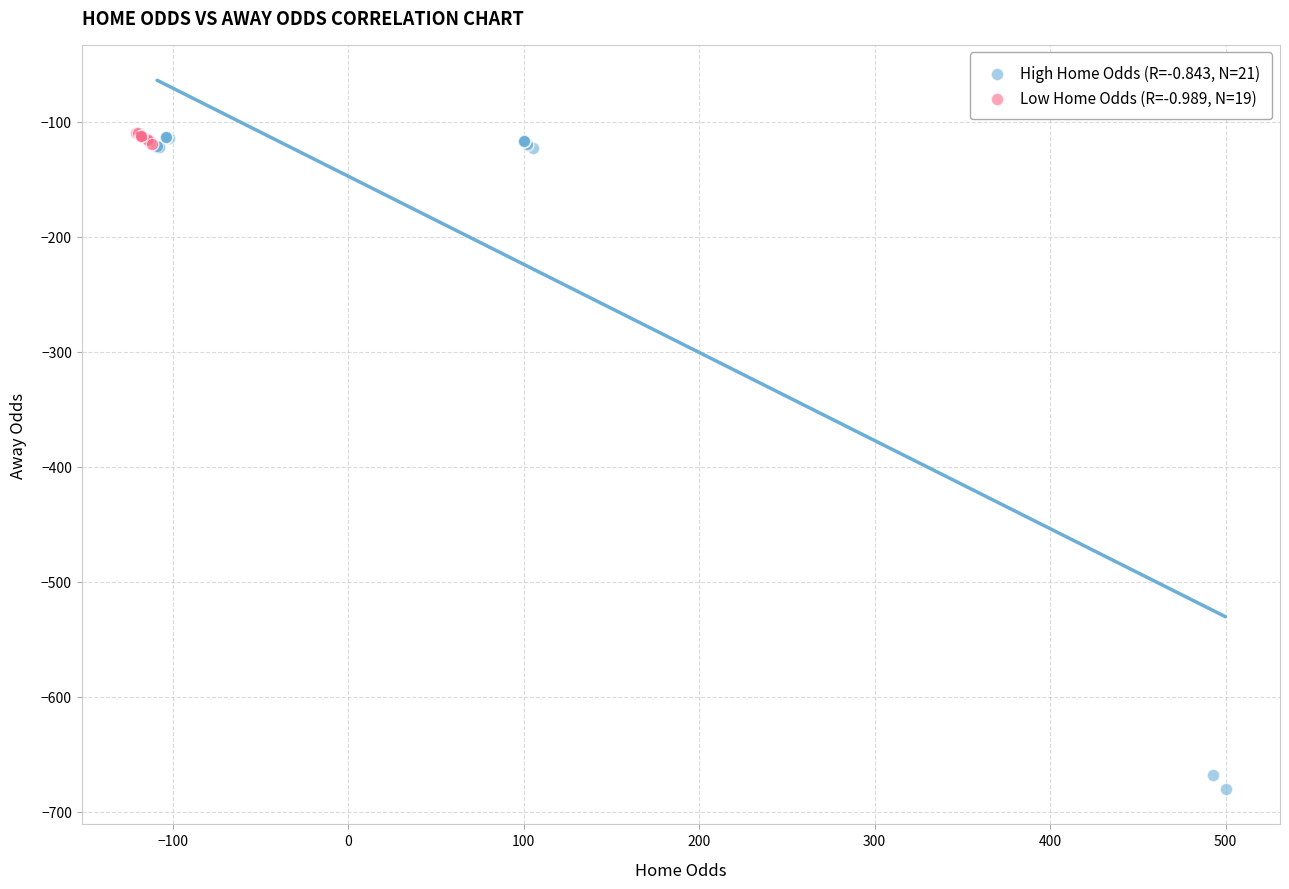

Which series has the widest spread of Y values?

High Home Odds (R=-0.843, N=21)